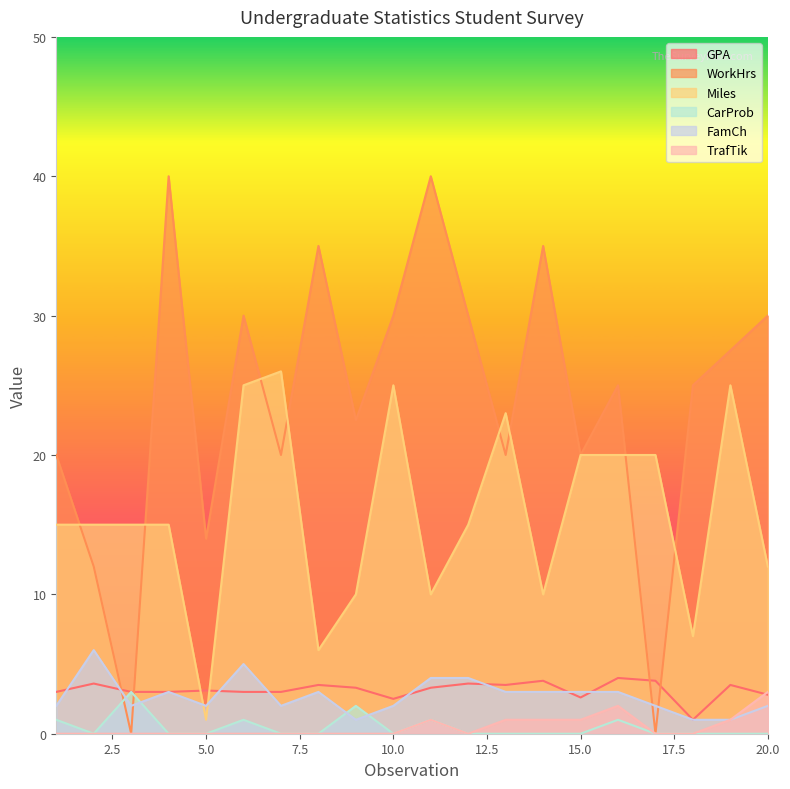

True or false: WorkHrs and TrafTik intersect in this chart.

False